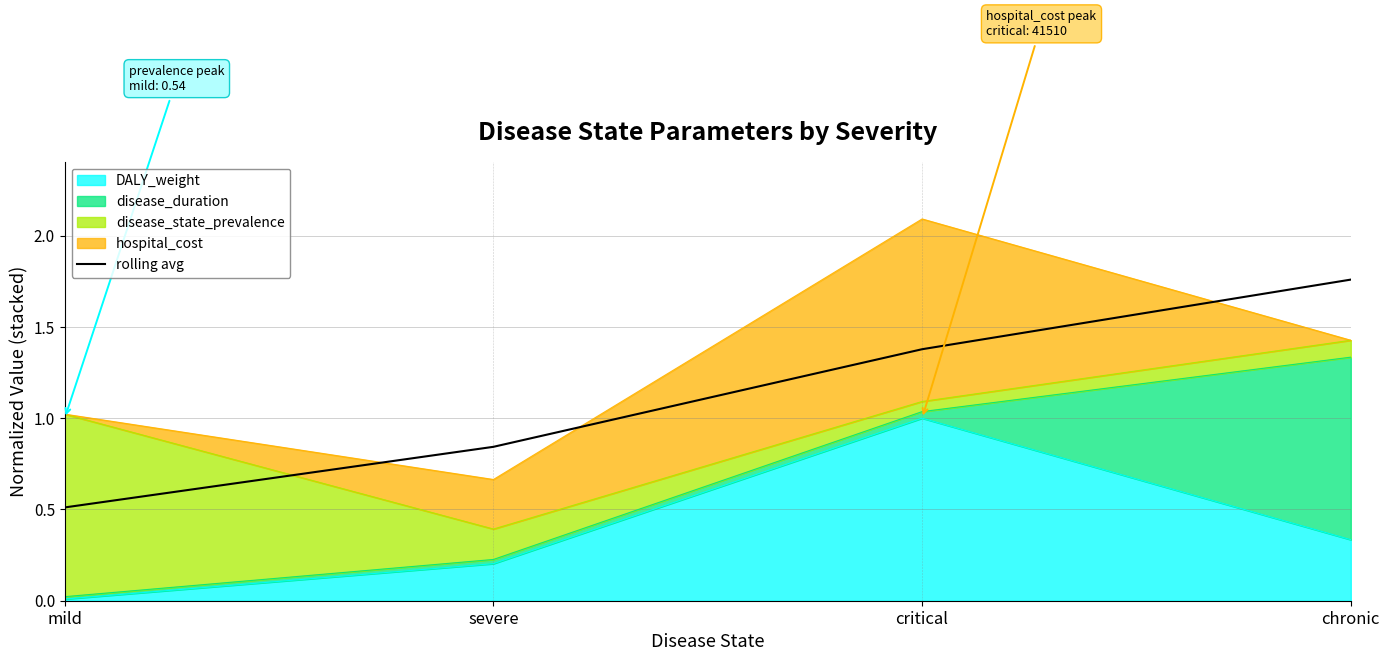

At which label does the data first exceed 1?

critical